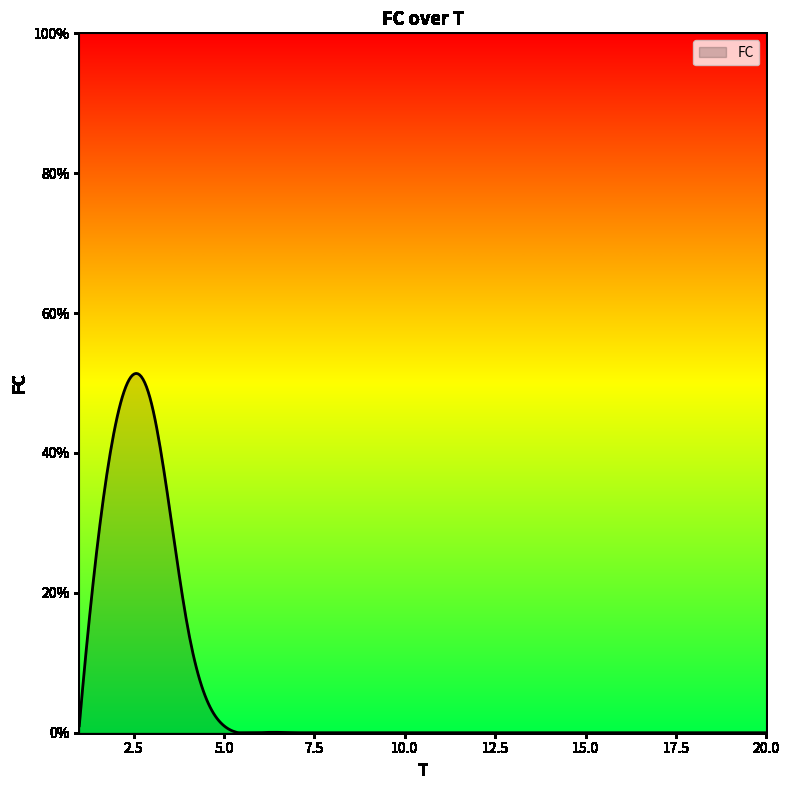

Does the chart have visible grid lines?

No